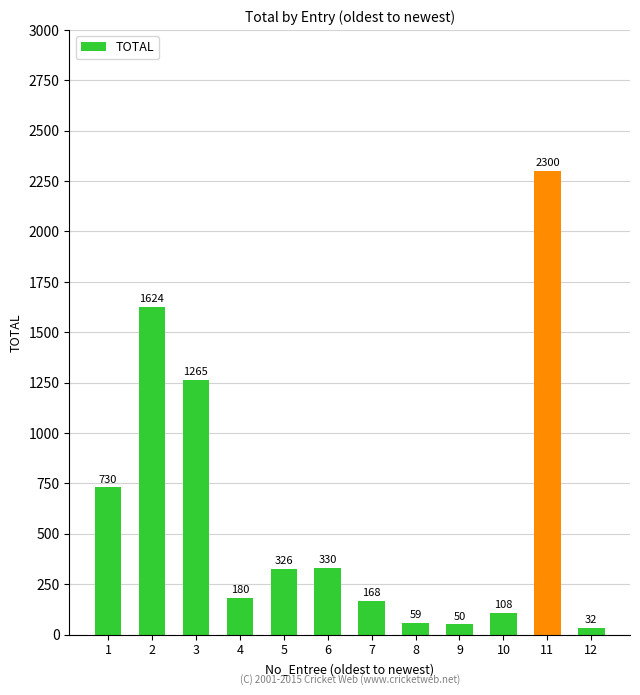

Which category has the highest value across all series?

11